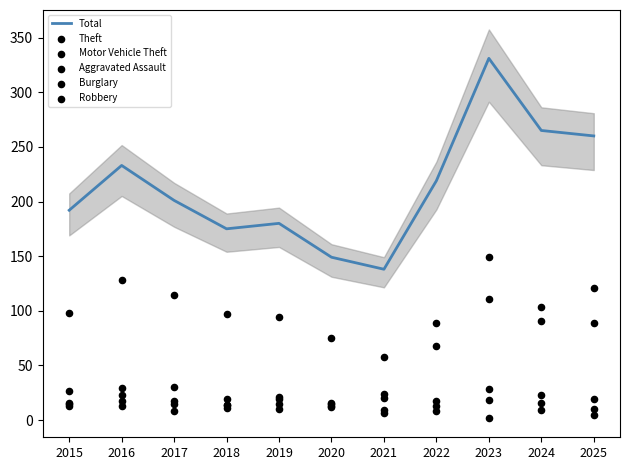

At which category is the sum across all series the highest?

2023